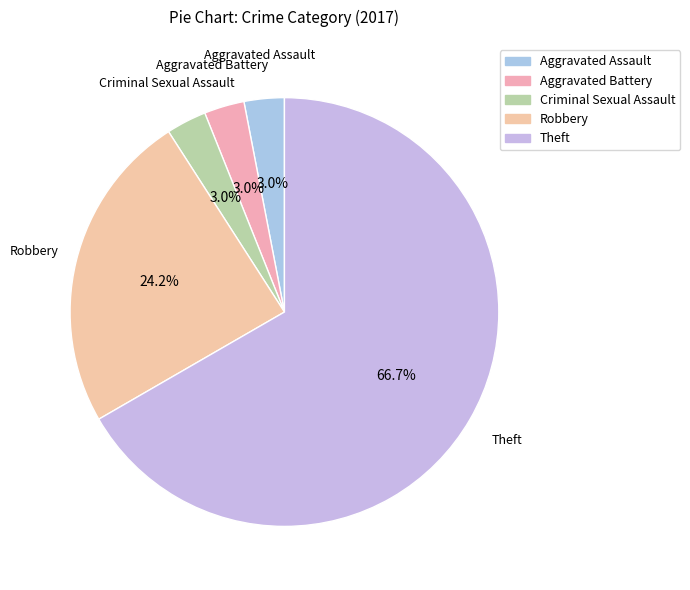

To the nearest percent, what is the combined percentage of Robbery and Aggravated Battery?

27%